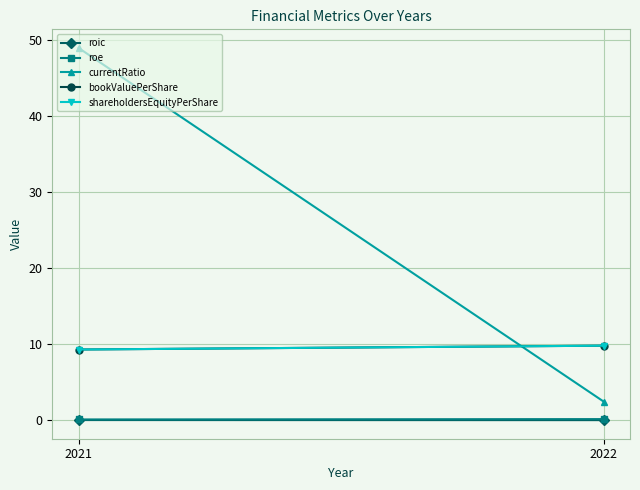

Is this an area chart (filled region under the line)?

No